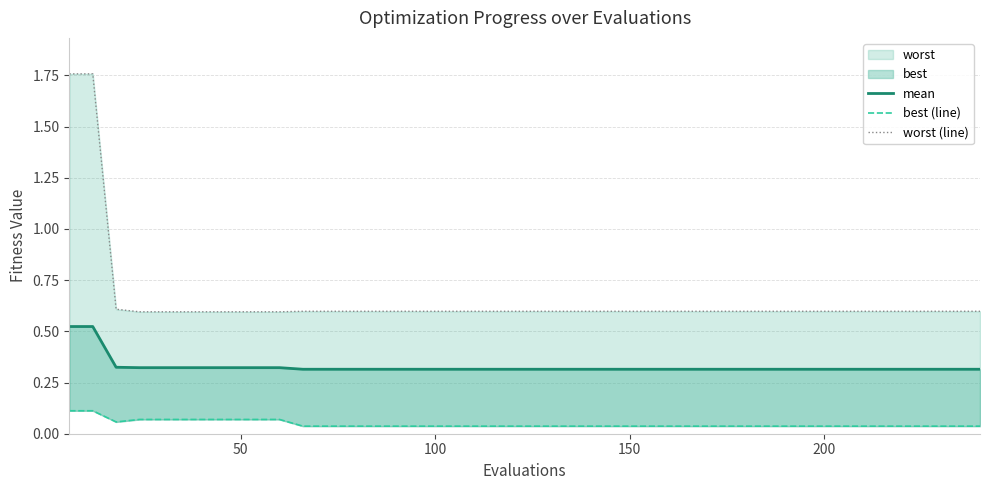

True or false: mean and best (line) intersect in this chart.

False